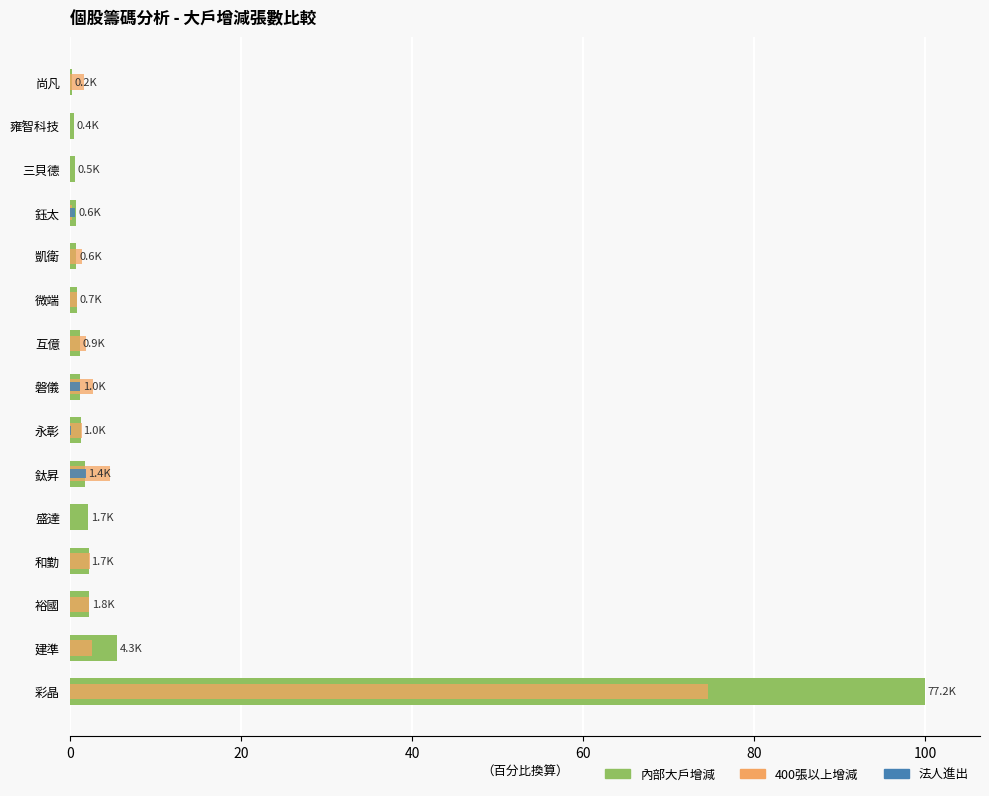

How many groups of bars are there?

15